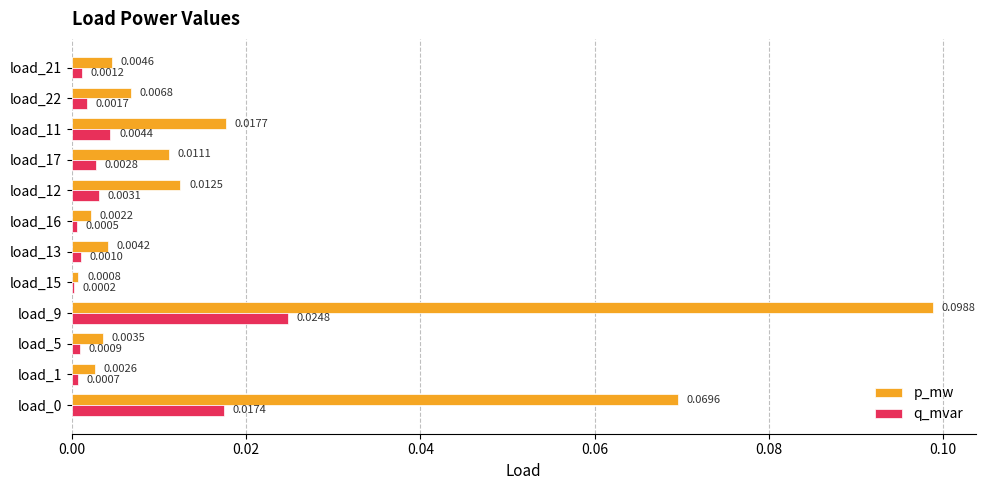

At which category is the sum across all series the highest?

load_9